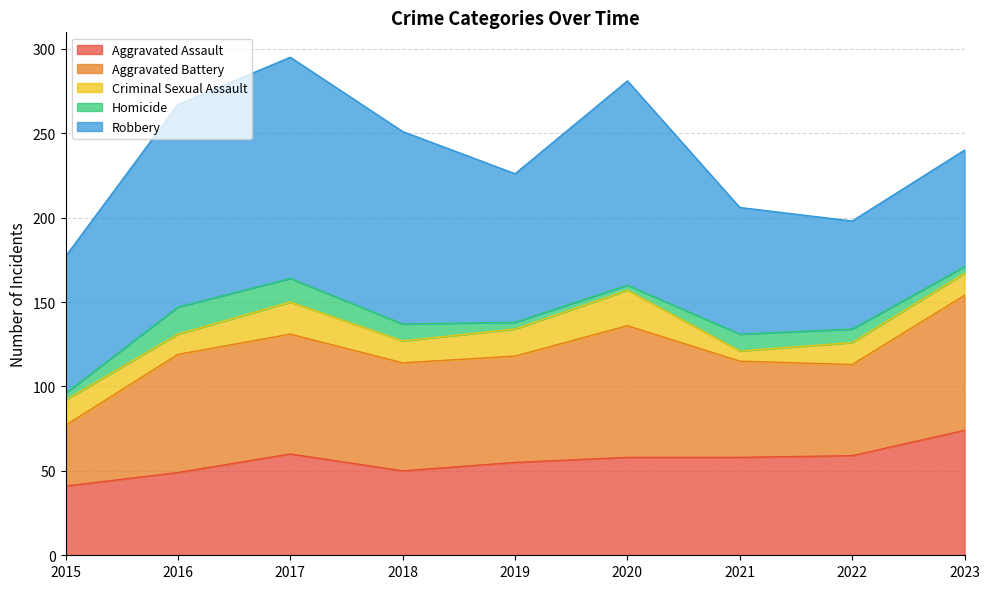

What is the difference between the maximum and minimum values in the Robbery series?

67